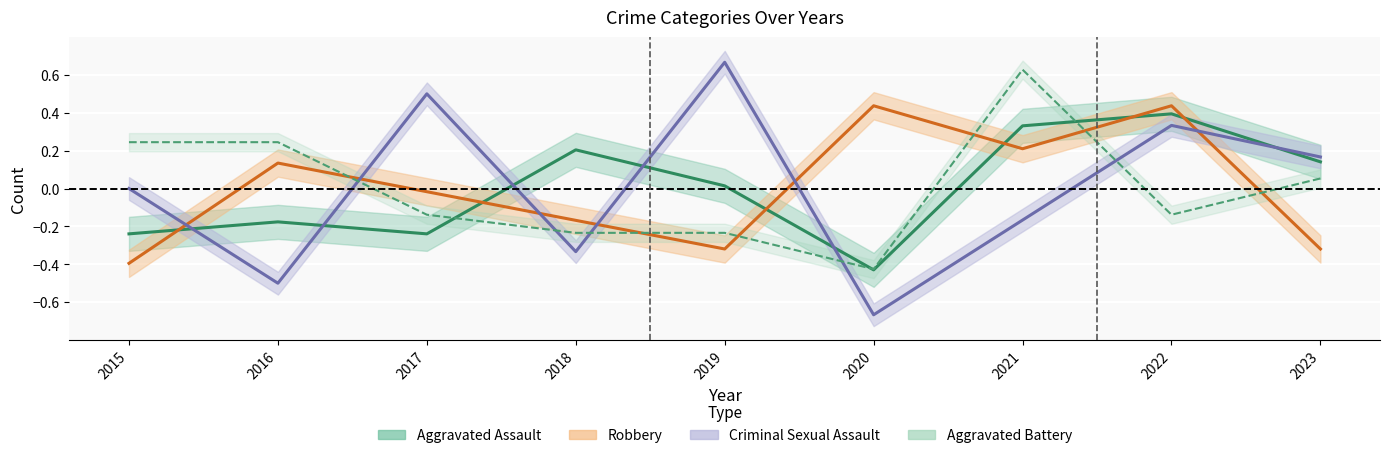

Which series has the widest spread of values?

Criminal Sexual Assault